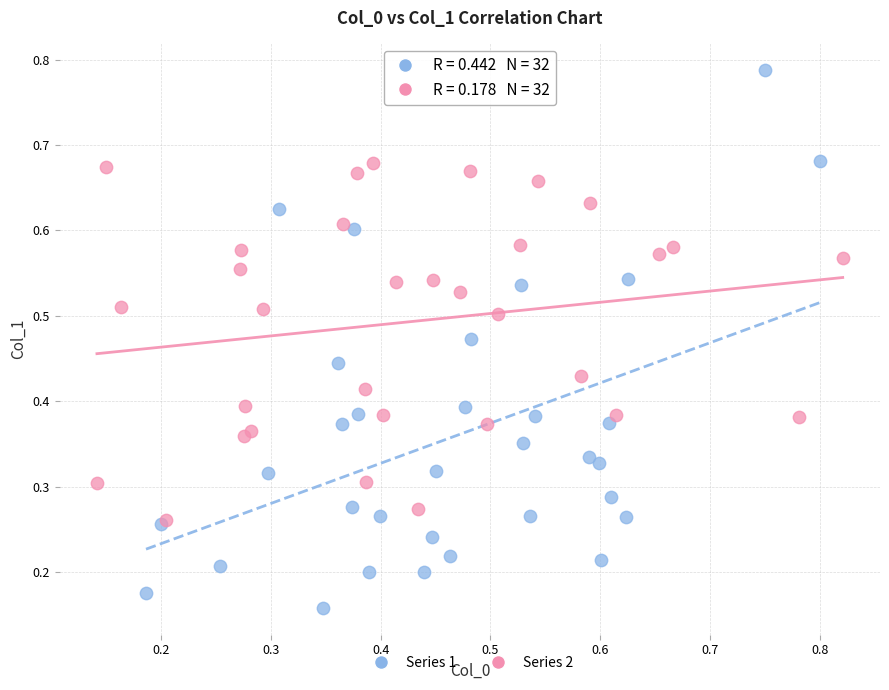

Which series contains the highest Y value?

Series 1